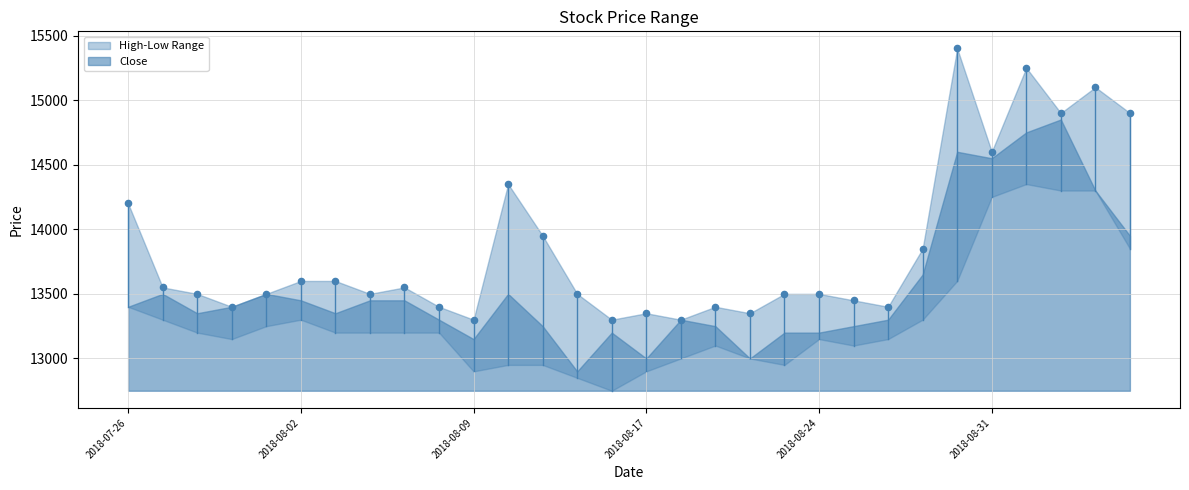

What is the range of Y values (max minus min)?

2100